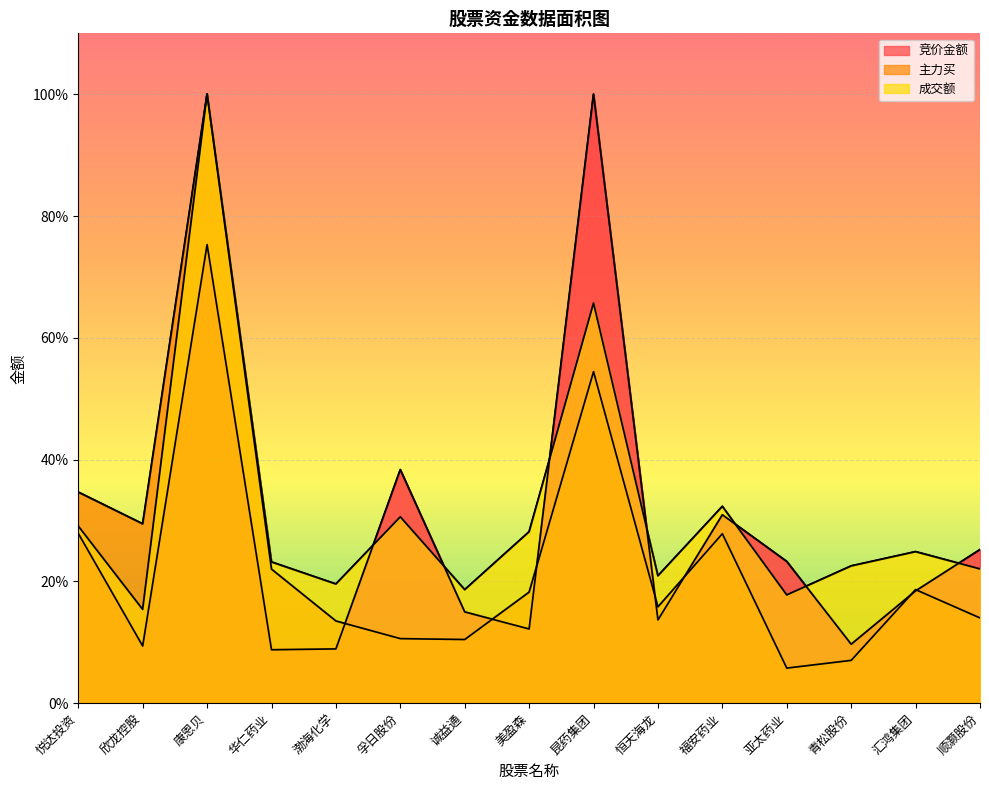

At how many categories does at least one series exceed 53?

2